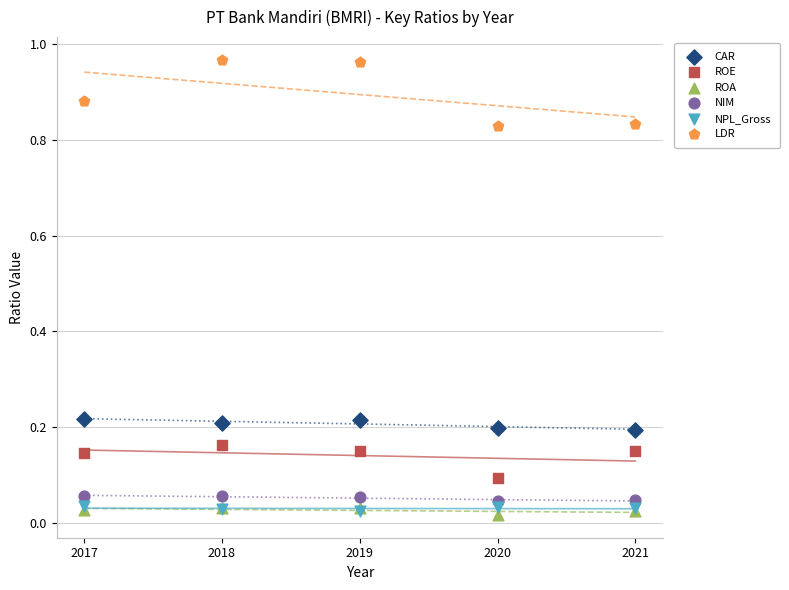

Which series contains the highest Y value?

LDR